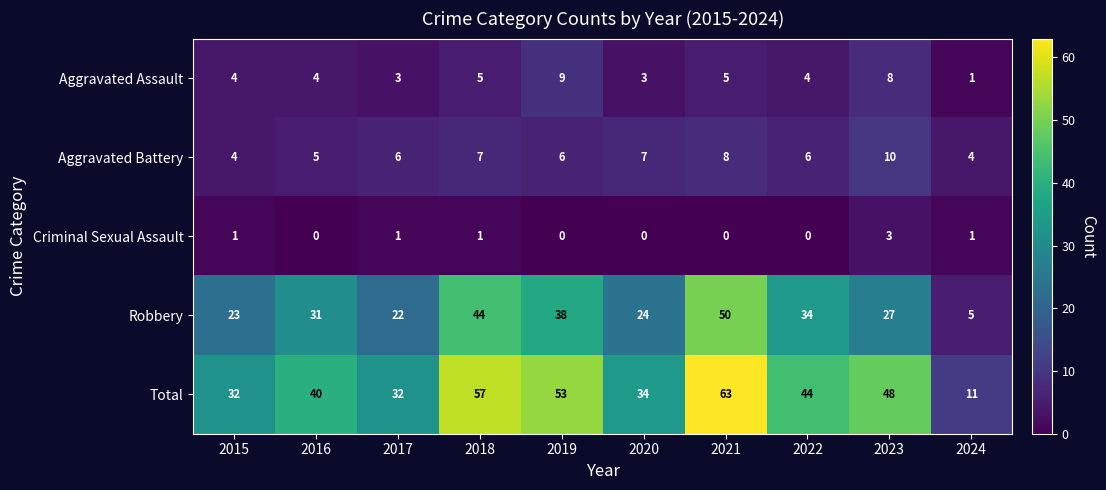

Between 2018 and 2022, which series saw the biggest shift?

Total